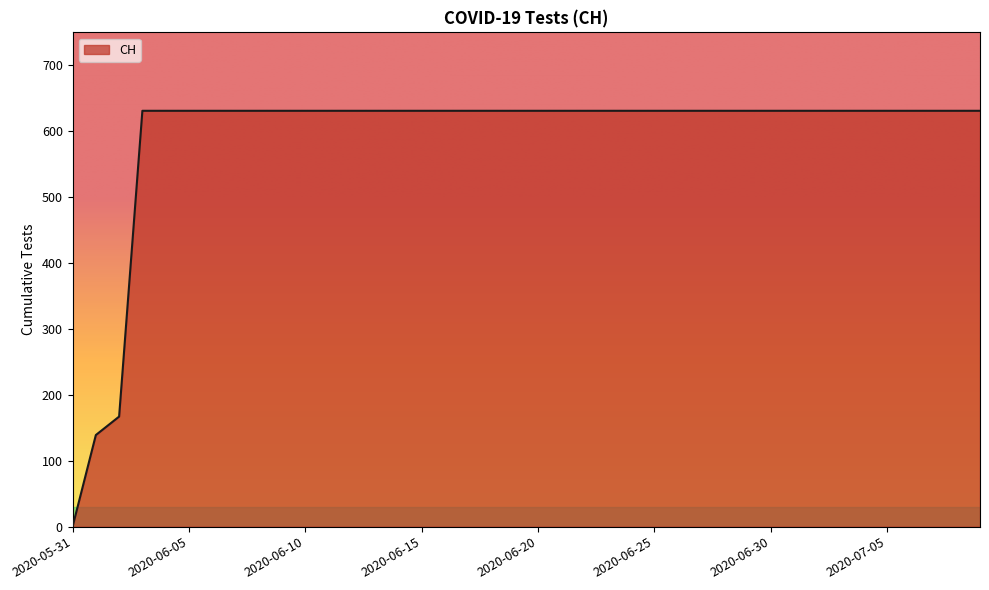

What is the greatest value displayed?

631